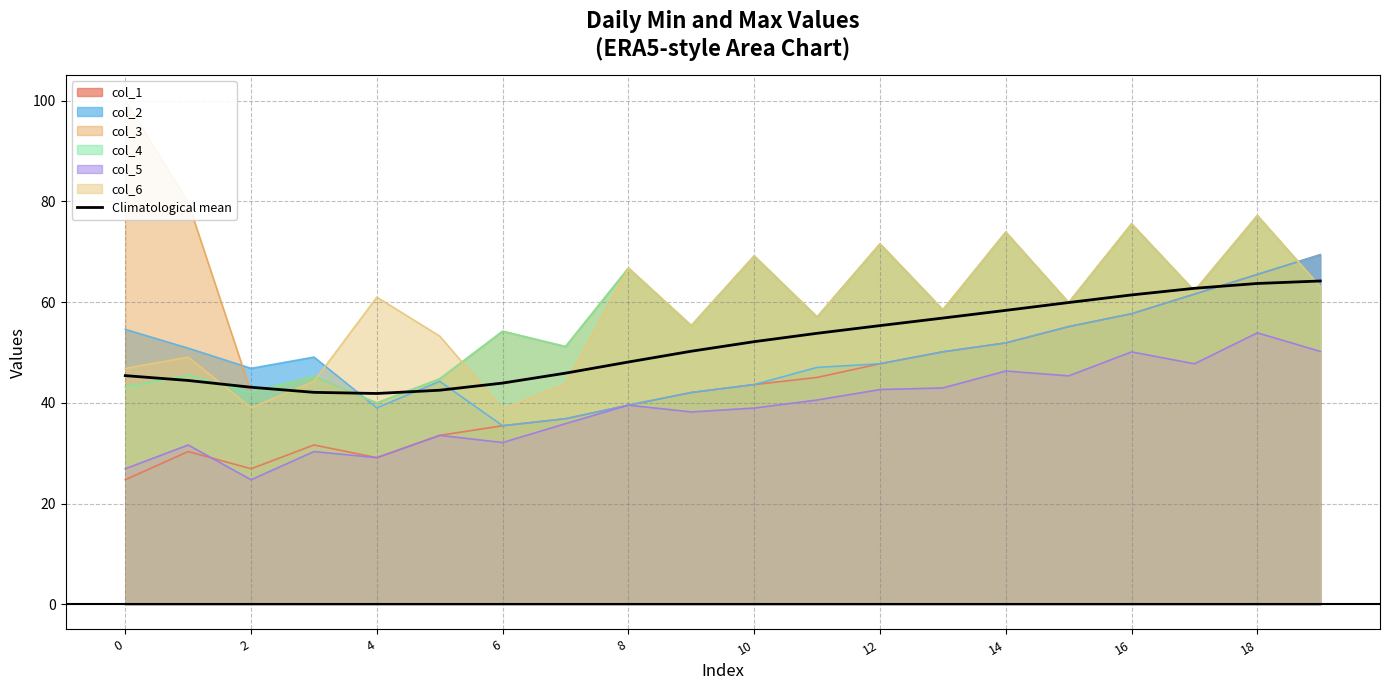

What is the minimum value for col_2?

35.5